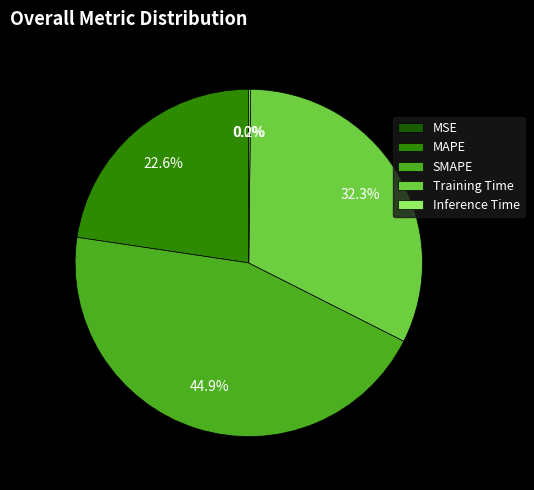

Which slice is the largest?

SMAPE